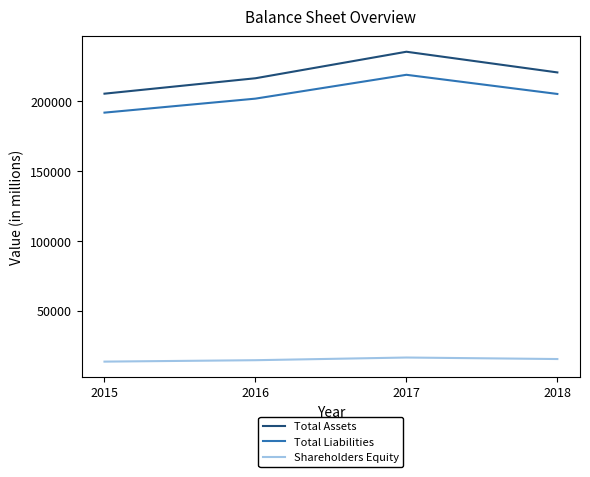

Between 2017 and 2018, which series saw the biggest shift?

Total Assets